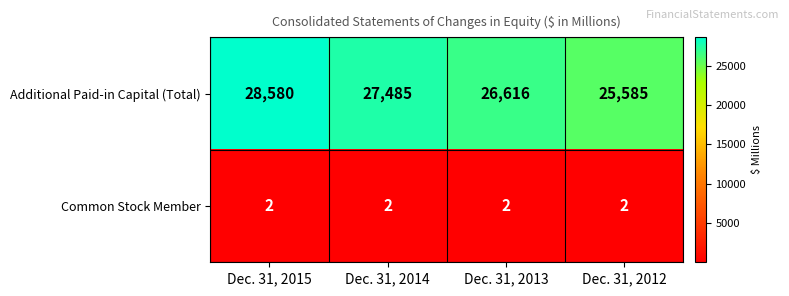

True or false: Common Stock Member has a value of 2 at Dec. 31, 2012.

True